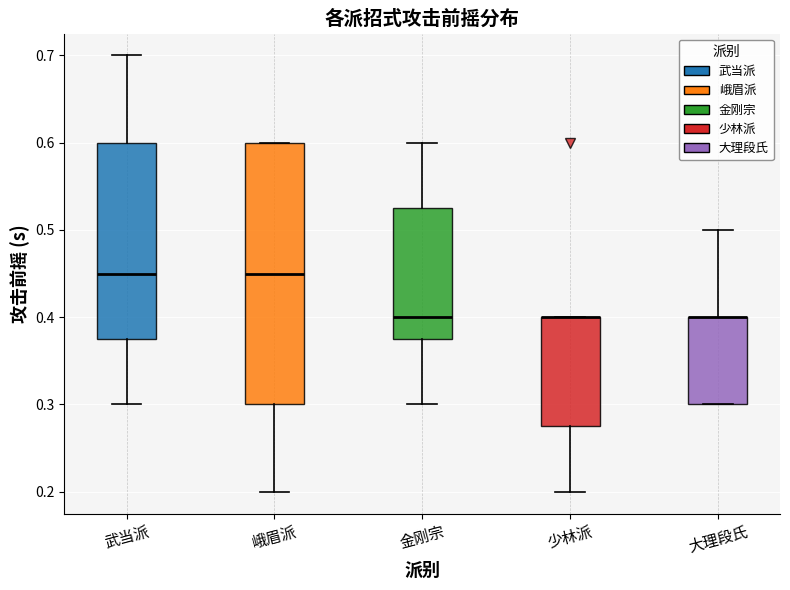

Reading left to right, read every box against the y-axis: the position of its median line, the range the box covers, and the ends of its whiskers. The values are not printed on the chart, so give them approximately, as read against the axis.

武当派: median 0.45, box 0.38 to 0.60, whiskers 0.30 to 0.70
峨眉派: median 0.45, box 0.30 to 0.60, whiskers 0.20 to 0.60
金刚宗: median 0.40, box 0.38 to 0.53, whiskers 0.30 to 0.60
少林派: median 0.40 (drawn on the box's upper edge), box 0.28 to 0.40, whiskers 0.20 to 0.40
大理段氏: median 0.40 (drawn on the box's upper edge), box 0.30 to 0.40, whiskers 0.30 to 0.50